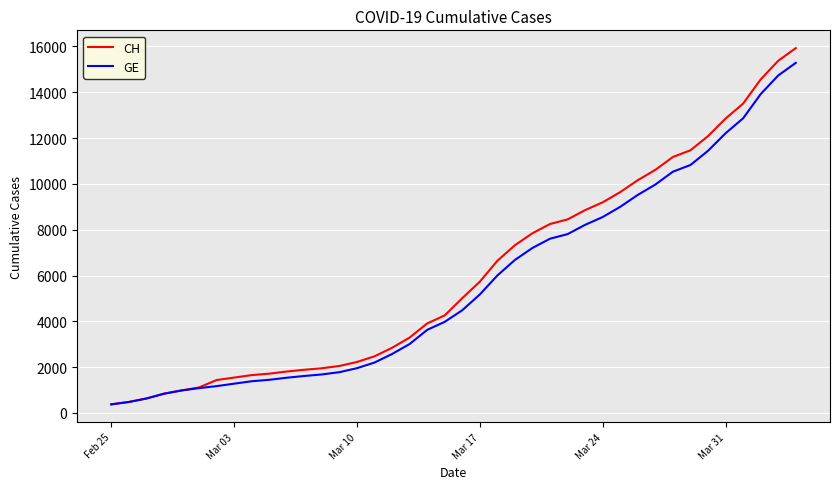

What is the minimum value for CH?

375